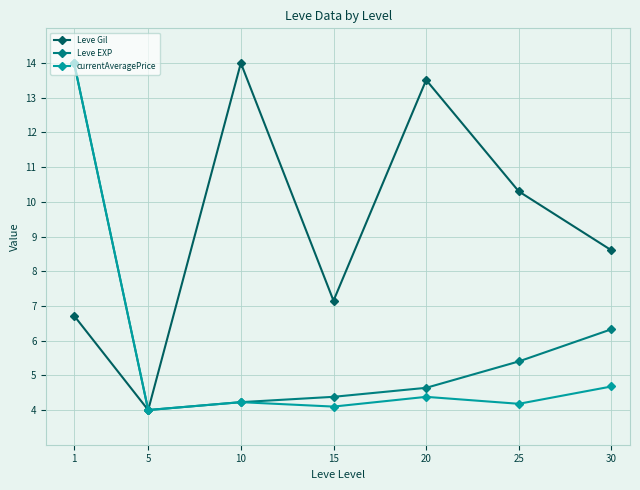

What is the difference between the currentAveragePrice values at 1 and 15?

9.9